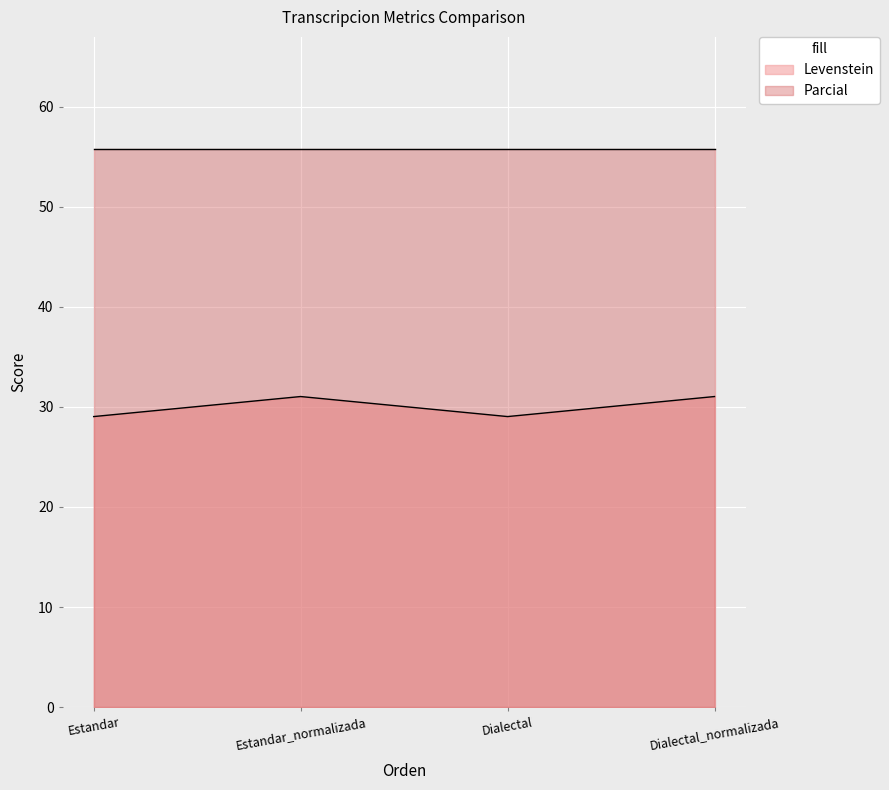

How many data points are above 31?

2